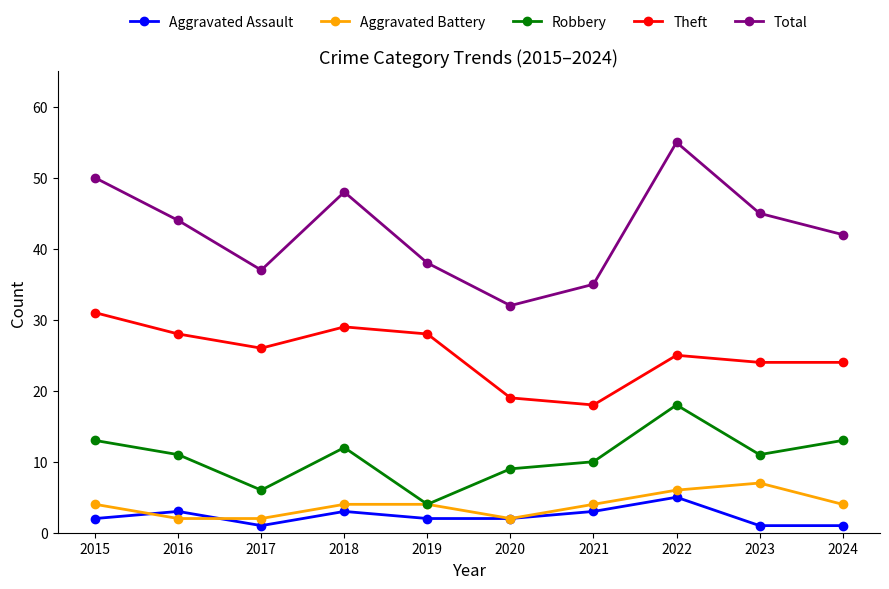

How many data points does each series have?

10